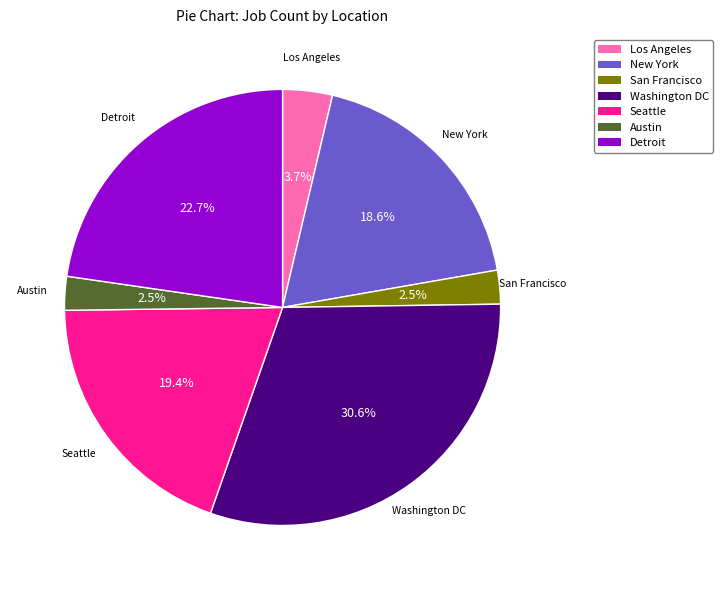

To the nearest percent, what percentage of the pie is Detroit?

23%